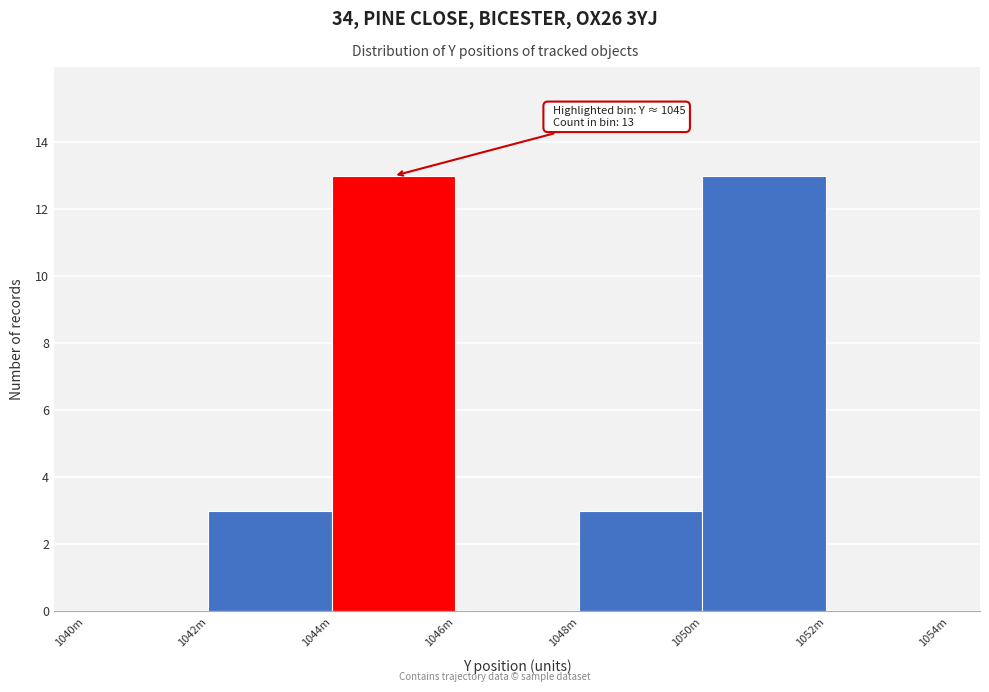

Reading right to left, transcribe all the data shown in this chart.

1052m=0	1050m=13	1048m=3	1046m=0	1044m=13	1042m=3	1040m=0